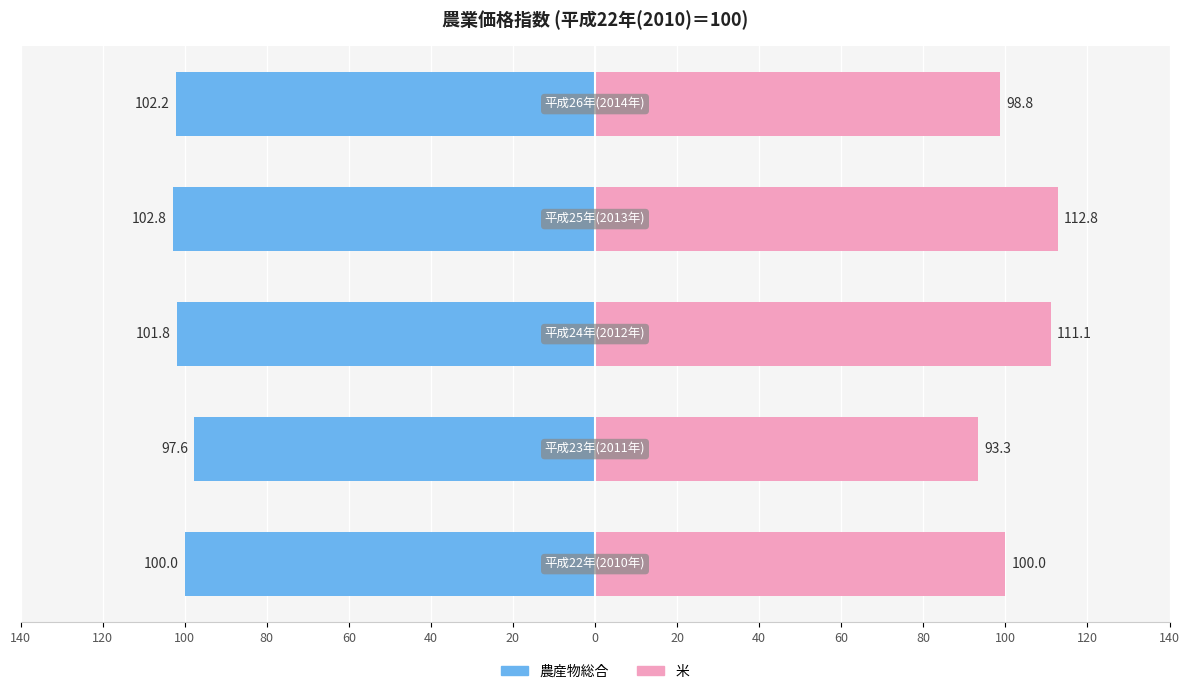

Reading left to right, transcribe all the data shown in this chart.

農産物総合: -100.0	-97.6	-101.8	-102.8	-102.2
米: 100.0	93.3	111.1	112.8	98.8